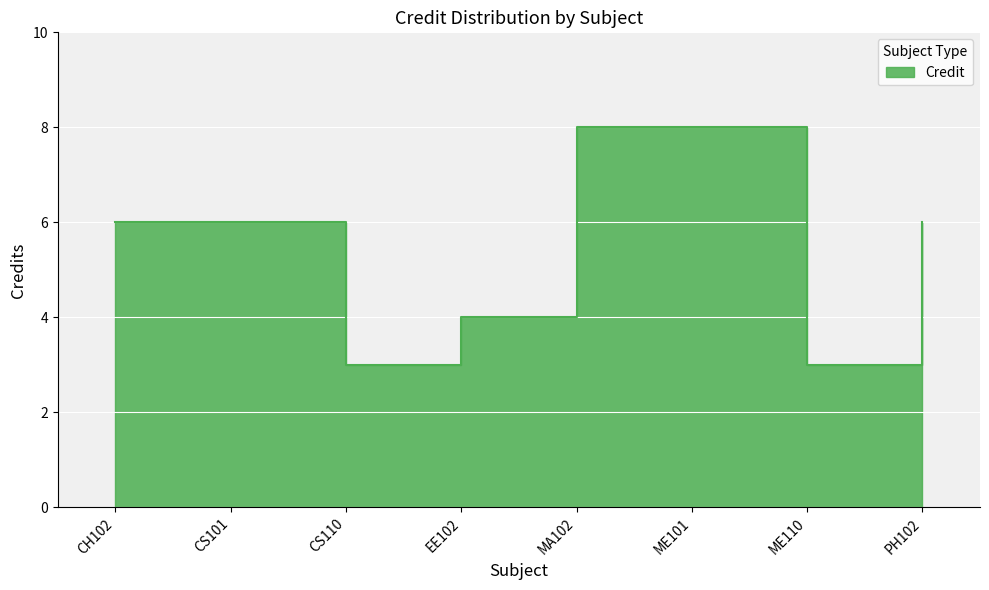

How many points are lower than both their immediate neighbors (excluding endpoints)?

2